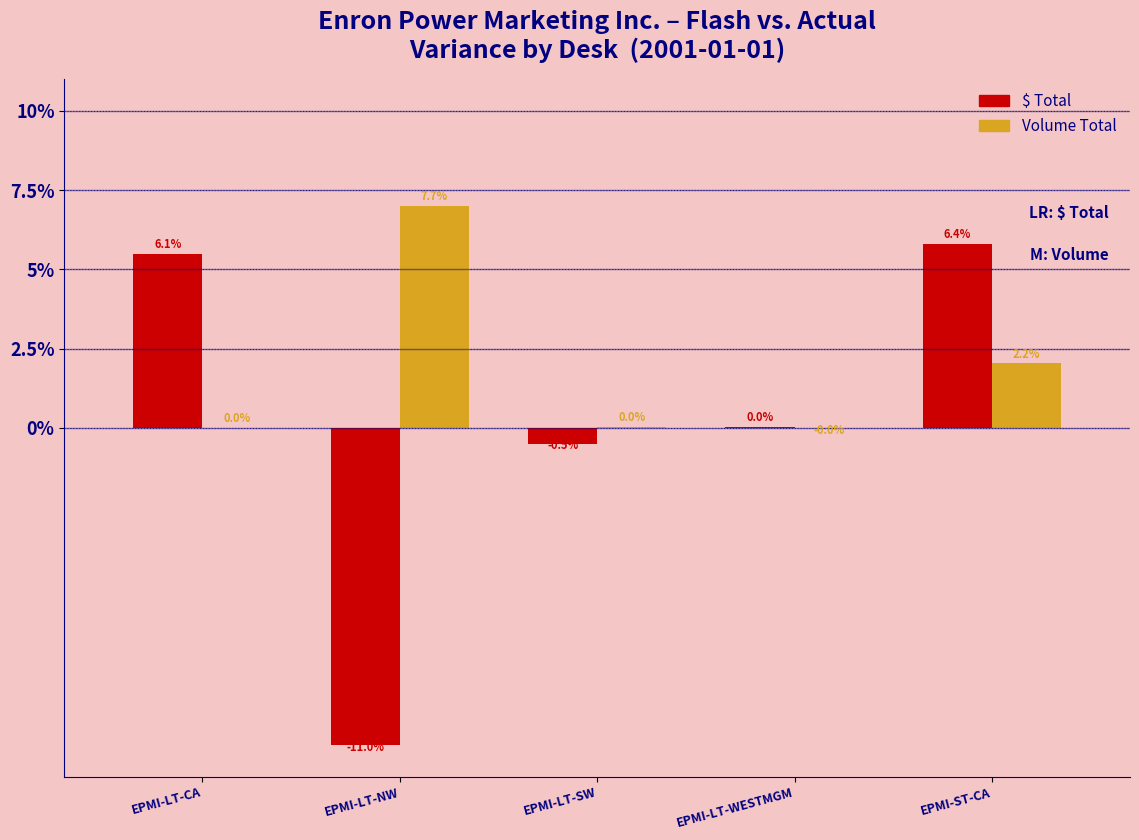

Is it true that $ Total equals 9.6 at EPMI-LT-CA?

False